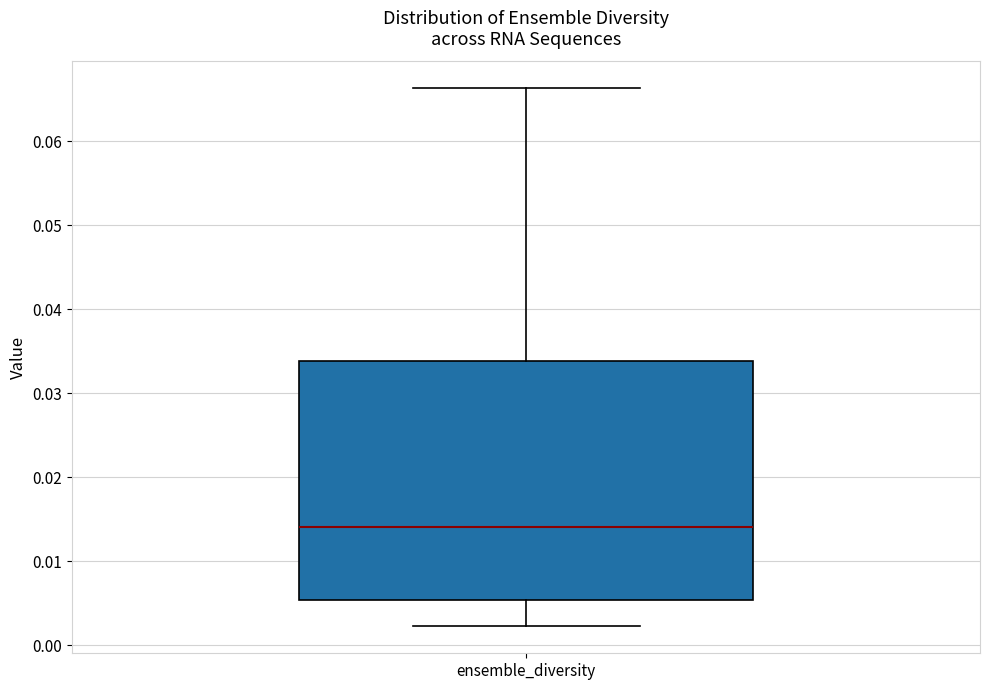

Where does the lower whisker of the box for ensemble_diversity end on the y-axis? The values are not printed on the chart, so give them approximately, as read against the axis.

0.002